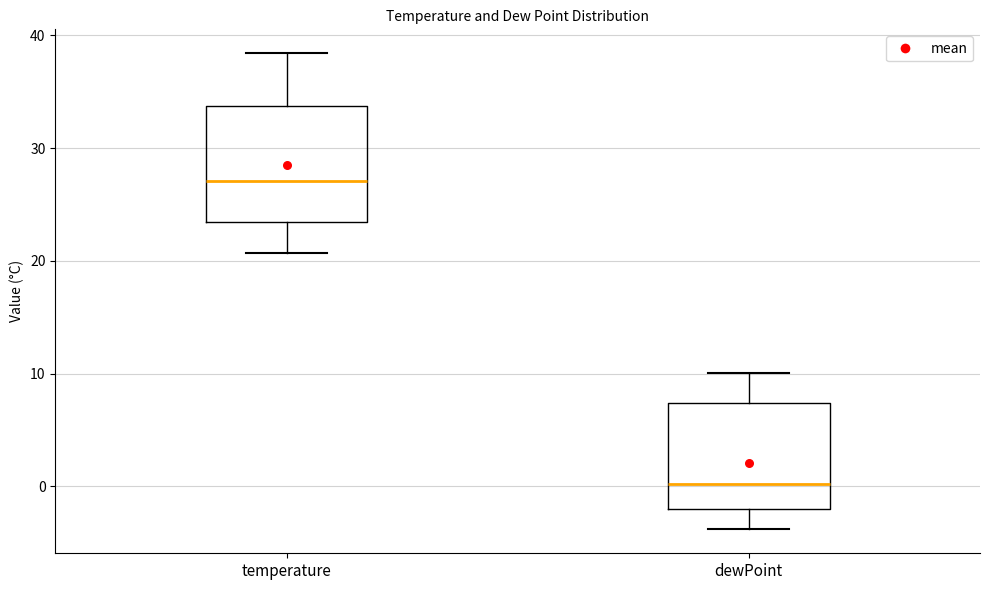

Where does the lower whisker of the box for temperature end on the y-axis? The values are not printed on the chart, so give them approximately, as read against the axis.

21